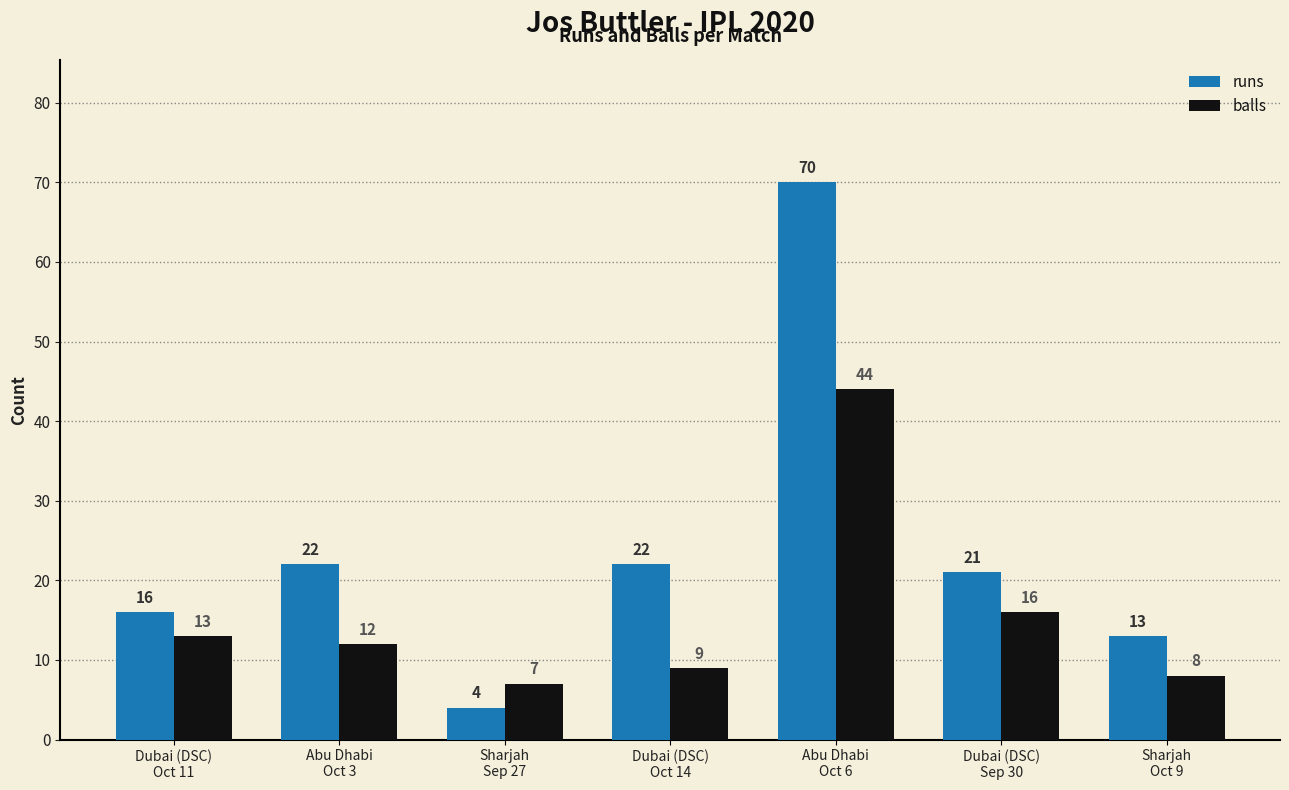

What is the average value of the runs series?

24